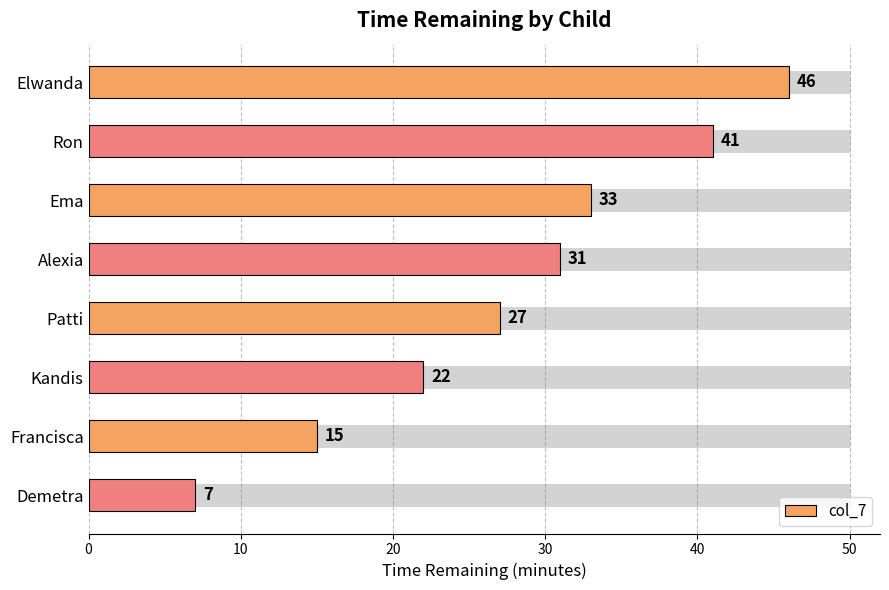

At which label is the value closest to 26?

Patti